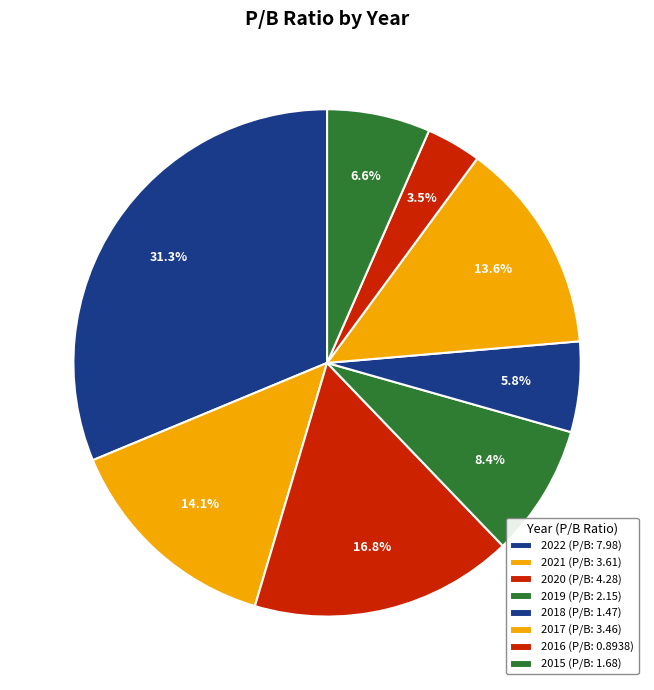

Which has a higher value, 2020 or 2022?

2022